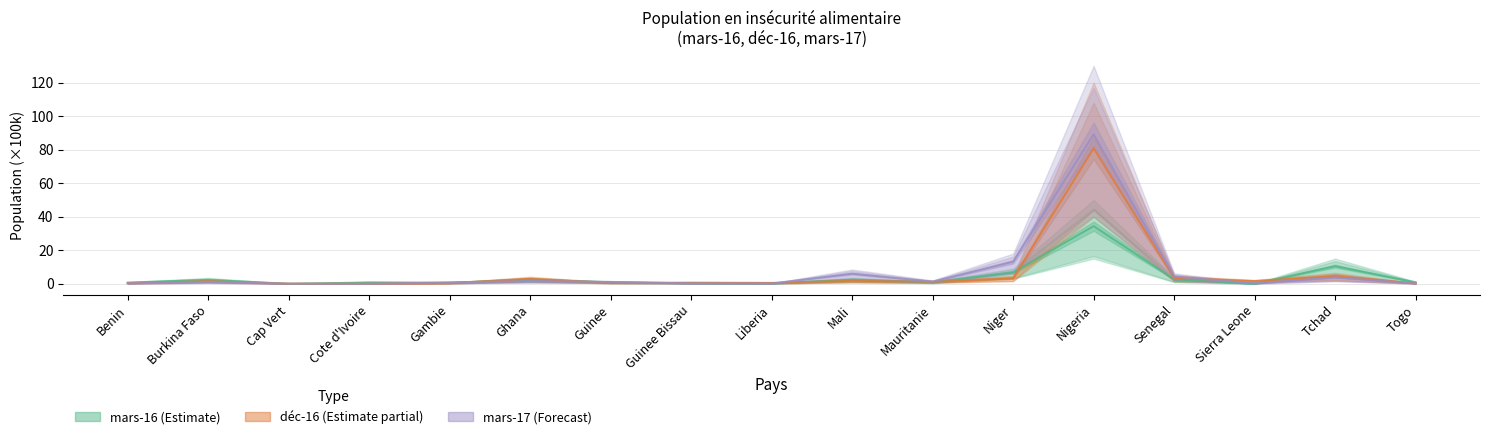

Reading right to left, transcribe all the data shown in this chart.

mars-16: 0.8	10.5	0.0	2.7	34.4	6.8	0.9	2.4	0.2	0.3	0.9	2.3	0.6	0.8	0.0	2.3	0.7
dec-16: 0.3	4.6	1.6	3.5	80.8	3.3	1.2	1.8	0.5	0.7	0.5	2.9	0.4	0.0	0.1	1.5	0.4
mars-17: 0.2	3.8	0.3	4.3	89.1	13.1	1.3	6.0	0.2	0.2	1.1	1.6	0.8	0.0	0.0	1.2	0.2